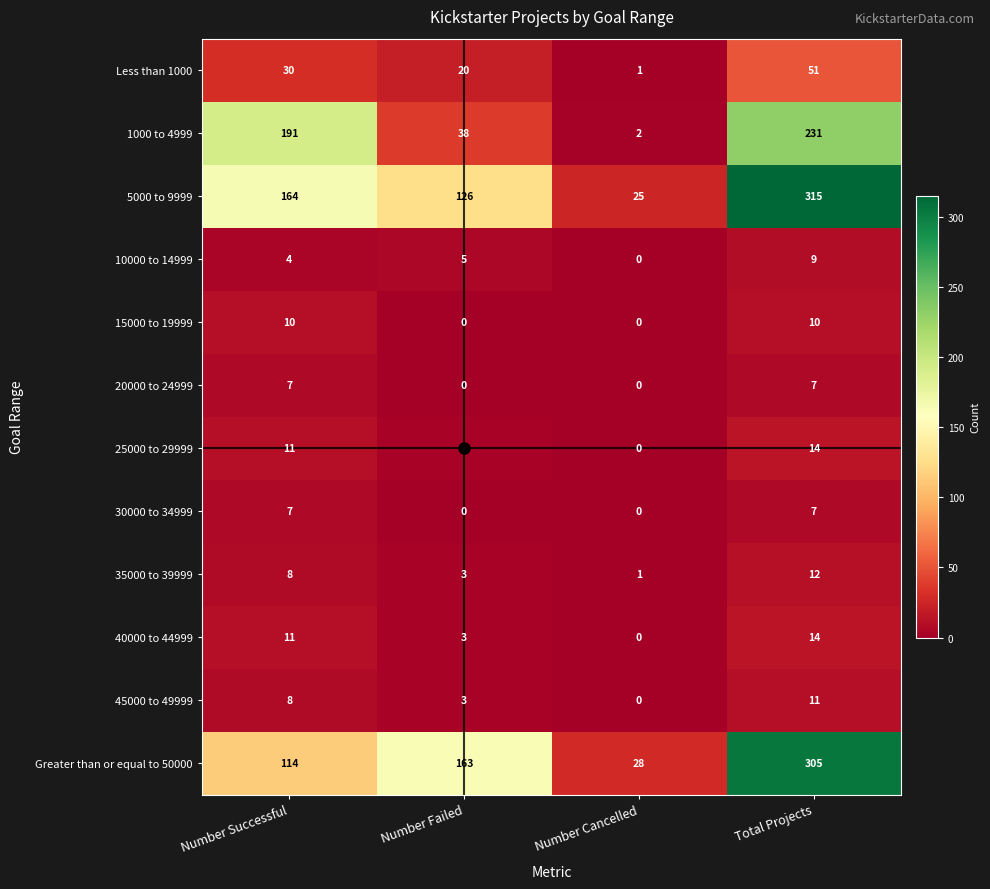

Which series changed the most between Number Cancelled and Total Projects?

5000 to 9999